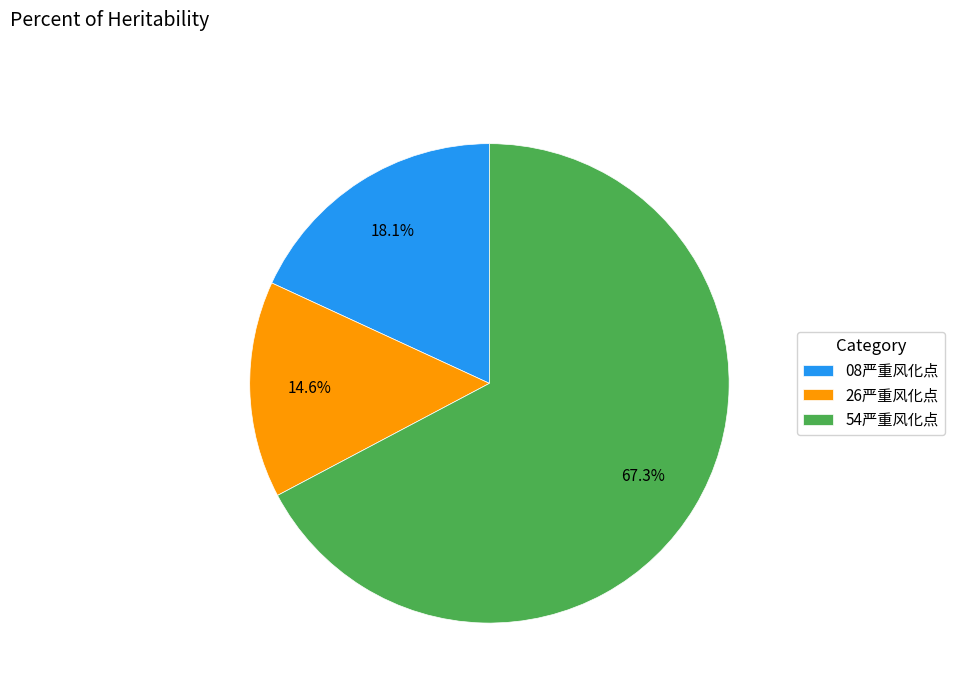

To the nearest percent, what percentage of the pie is 08严重风化点?

18%